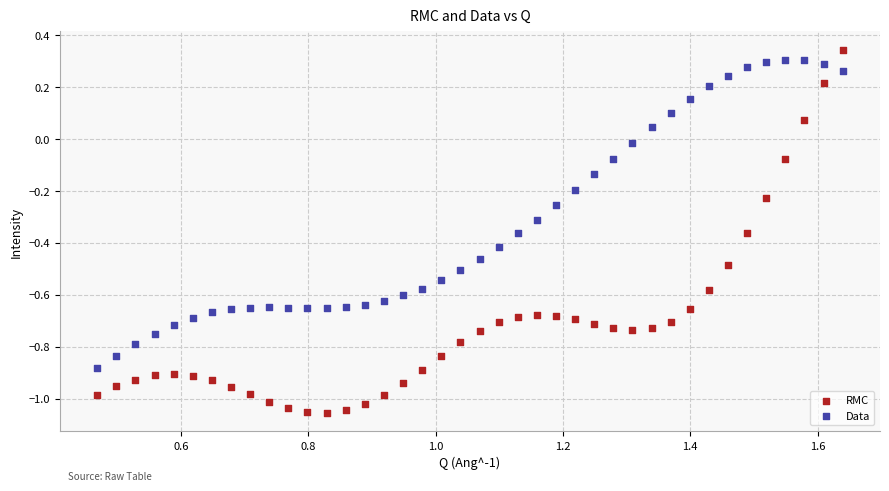

Which series reaches the maximum Y coordinate?

RMC